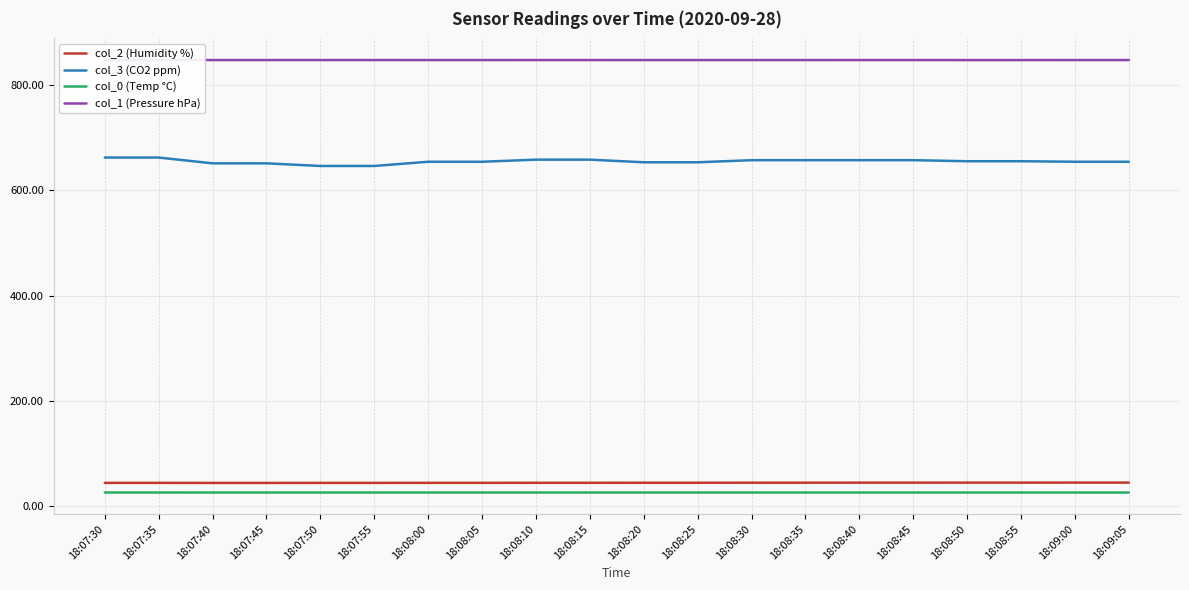

Reading right to left, extract all data points from this chart.

col_2 (Humidity %): 18:09:05=44.7	18:09:00=44.7	18:08:55=44.6	18:08:50=44.6	18:08:45=44.6	18:08:40=44.6	18:08:35=44.5	18:08:30=44.5	18:08:25=44.4	18:08:20=44.4	18:08:15=44.3	18:08:10=44.3	18:08:05=44.2	18:08:00=44.2	18:07:55=44.2	18:07:50=44.2	18:07:45=44.1	18:07:40=44.1	18:07:35=44.2	18:07:30=44.2
col_3 (CO2 ppm): 18:09:05=654.0	18:09:00=654.0	18:08:55=655.0	18:08:50=655.0	18:08:45=657.0	18:08:40=657.0	18:08:35=657.0	18:08:30=657.0	18:08:25=653.0	18:08:20=653.0	18:08:15=658.0	18:08:10=658.0	18:08:05=654.0	18:08:00=654.0	18:07:55=646.0	18:07:50=646.0	18:07:45=651.0	18:07:40=651.0	18:07:35=662.0	18:07:30=662.0
col_0 (Temp °C): 18:09:05=25.8	18:09:00=25.8	18:08:55=25.9	18:08:50=25.9	18:08:45=25.9	18:08:40=25.9	18:08:35=25.9	18:08:30=25.9	18:08:25=25.9	18:08:20=25.9	18:08:15=25.9	18:08:10=25.9	18:08:05=25.9	18:08:00=25.9	18:07:55=25.9	18:07:50=25.9	18:07:45=25.9	18:07:40=25.9	18:07:35=25.9	18:07:30=25.9
col_1 (Pressure hPa): 18:09:05=847.1	18:09:00=847.1	18:08:55=847.1	18:08:50=847.1	18:08:45=847.1	18:08:40=847.1	18:08:35=847.1	18:08:30=847.1	18:08:25=847.1	18:08:20=847.1	18:08:15=847.1	18:08:10=847.1	18:08:05=847.1	18:08:00=847.1	18:07:55=847.2	18:07:50=847.2	18:07:45=847.1	18:07:40=847.1	18:07:35=847.2	18:07:30=847.2